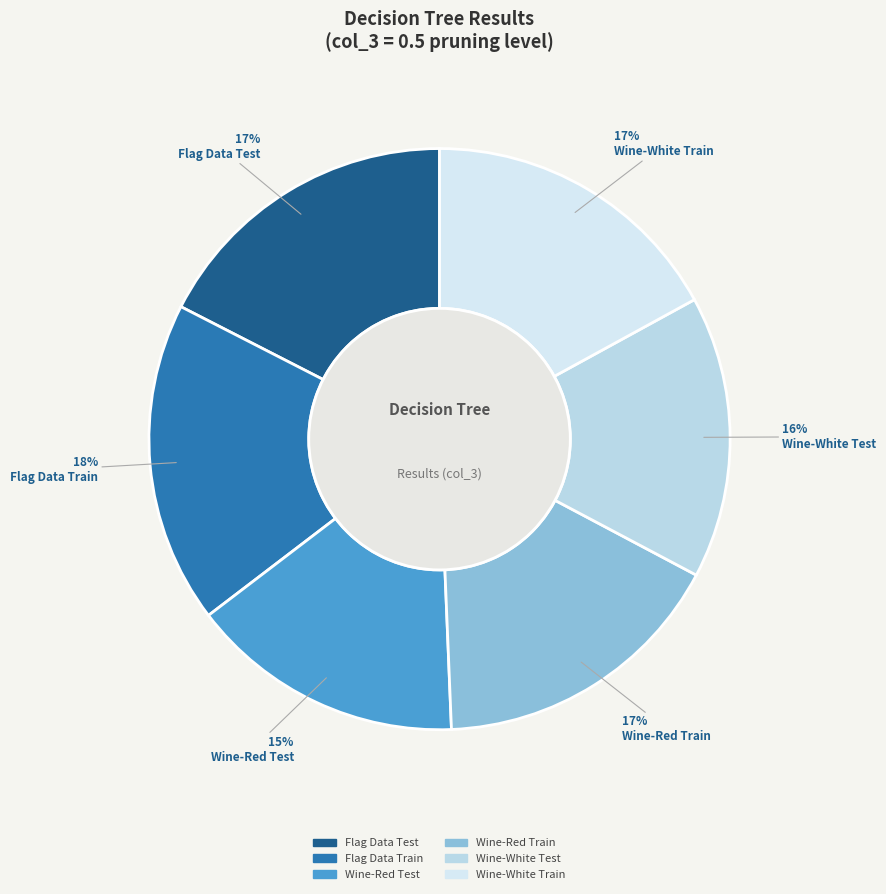

Which slice is the largest?

Flag Data Train